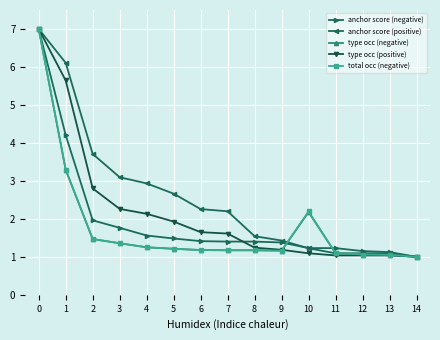

Between 7 and 11, which series saw the biggest shift?

anchor score (positive)